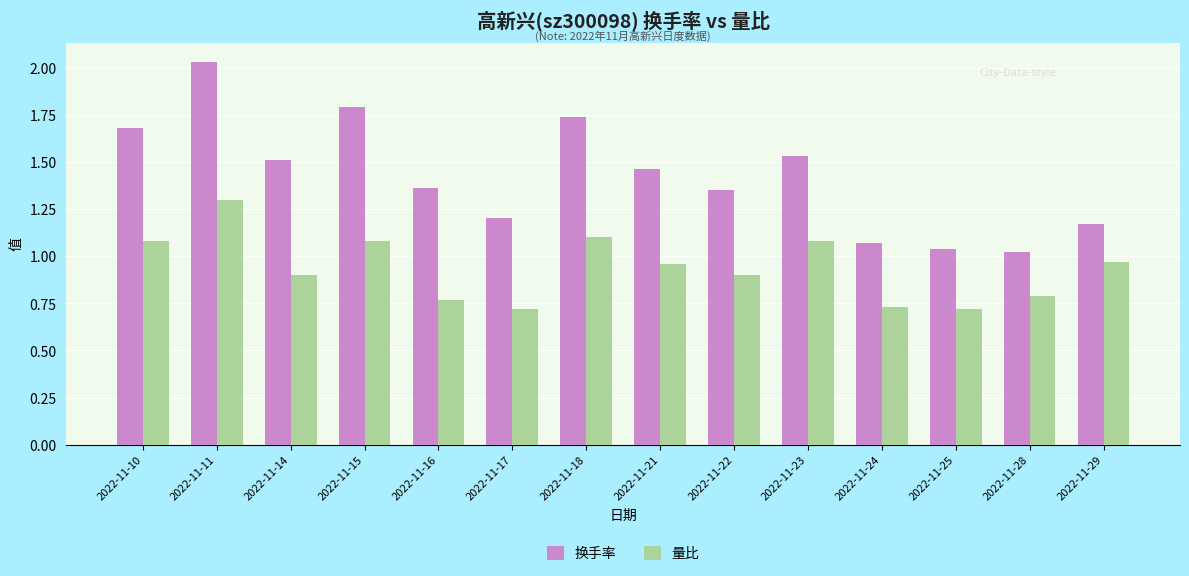

True or false: 换手率 has a value of 1.0 at 2022-11-25.

True